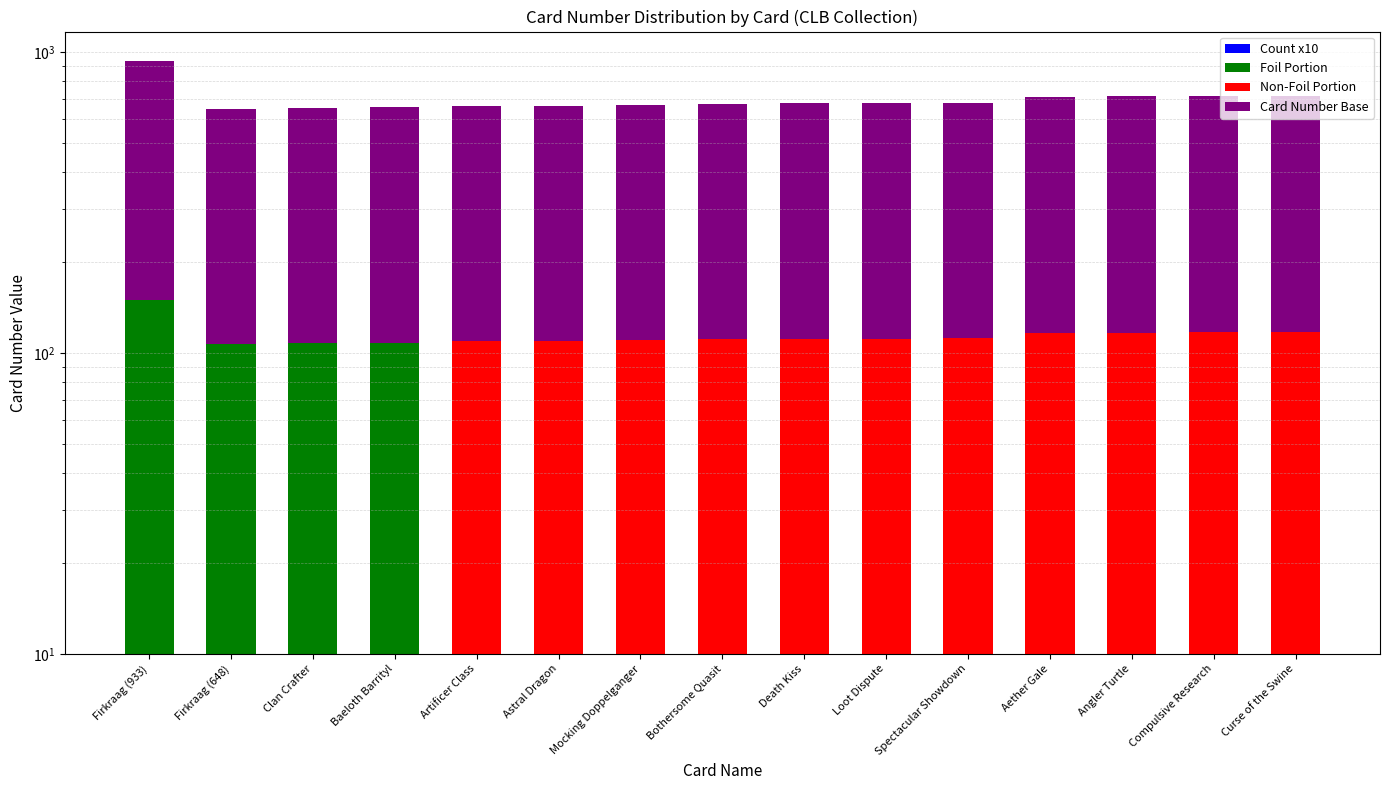

Where does the Card Number Base series first go above 563?

Firkraag (933)